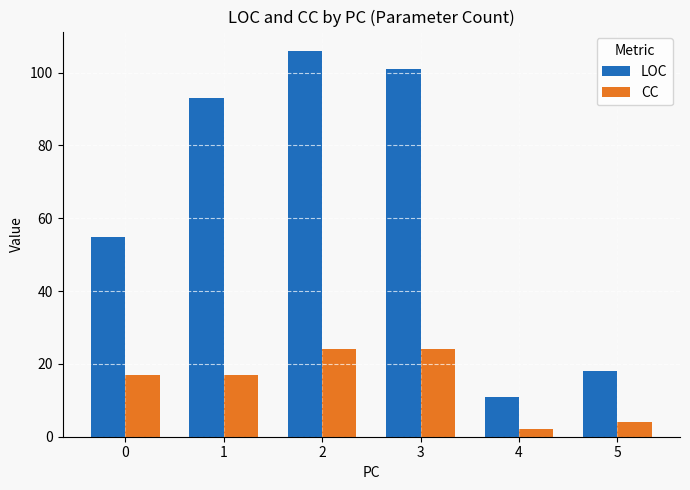

Between 1 and 4, which series saw the biggest shift?

LOC